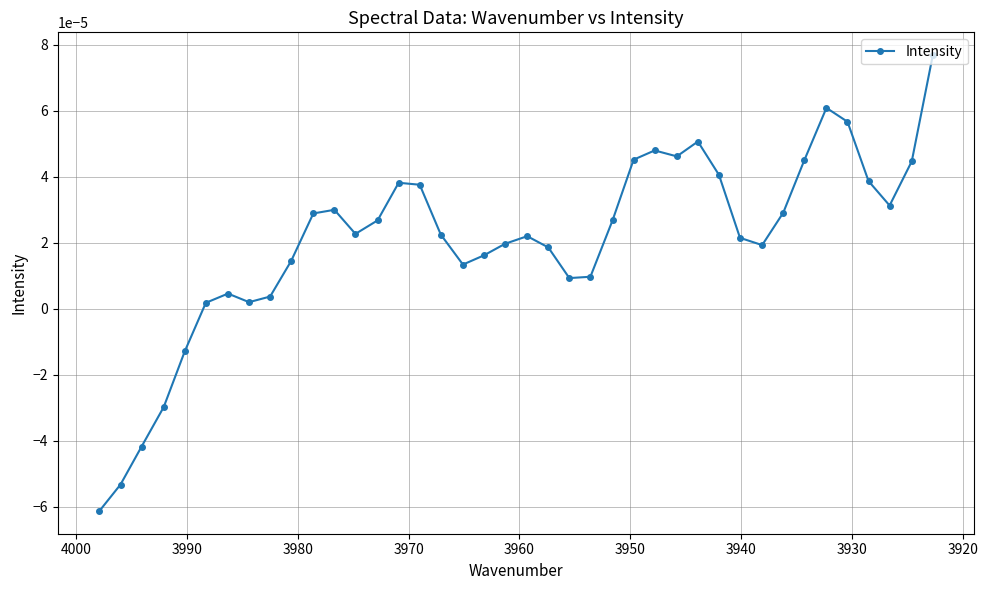

Count the number of values greater than 0.

35